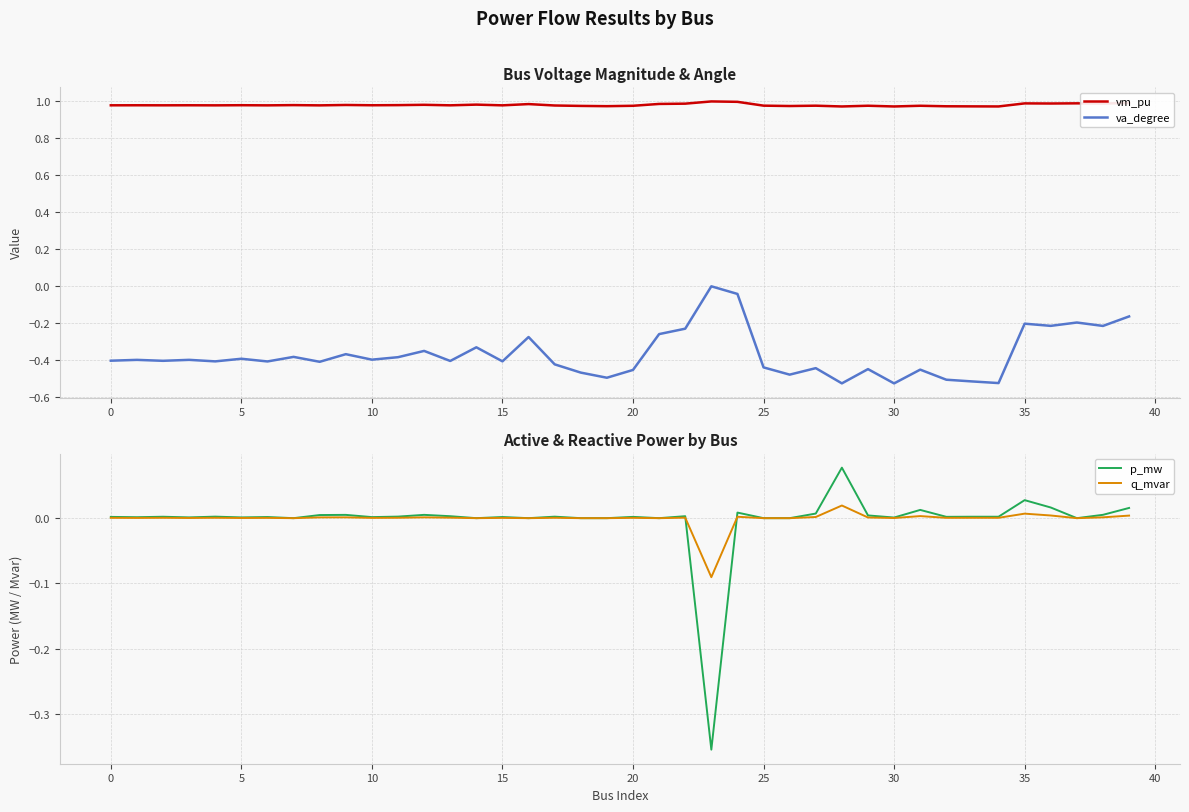

At which category is the sum across all series the highest?

24